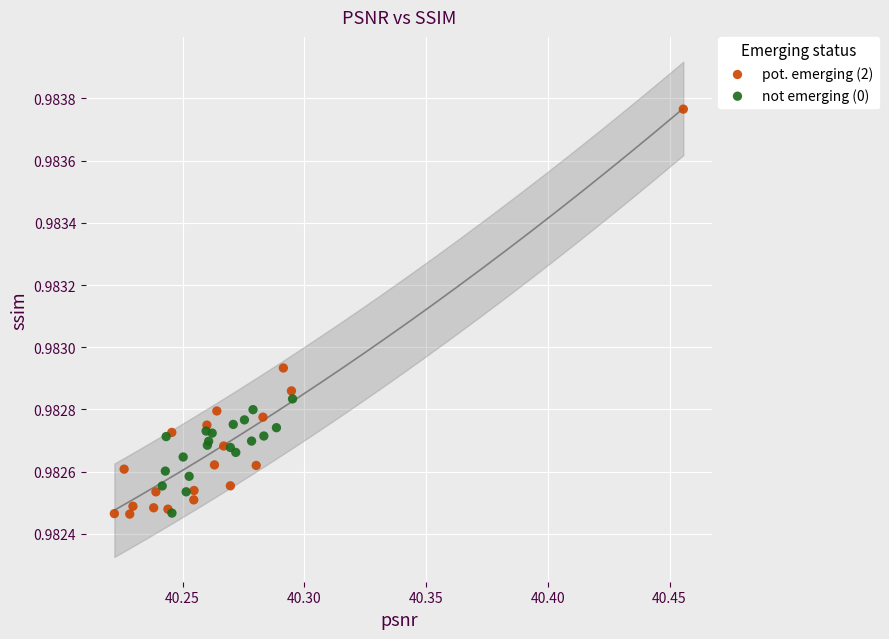

Which series has the widest spread of Y values?

pot. emerging (2)